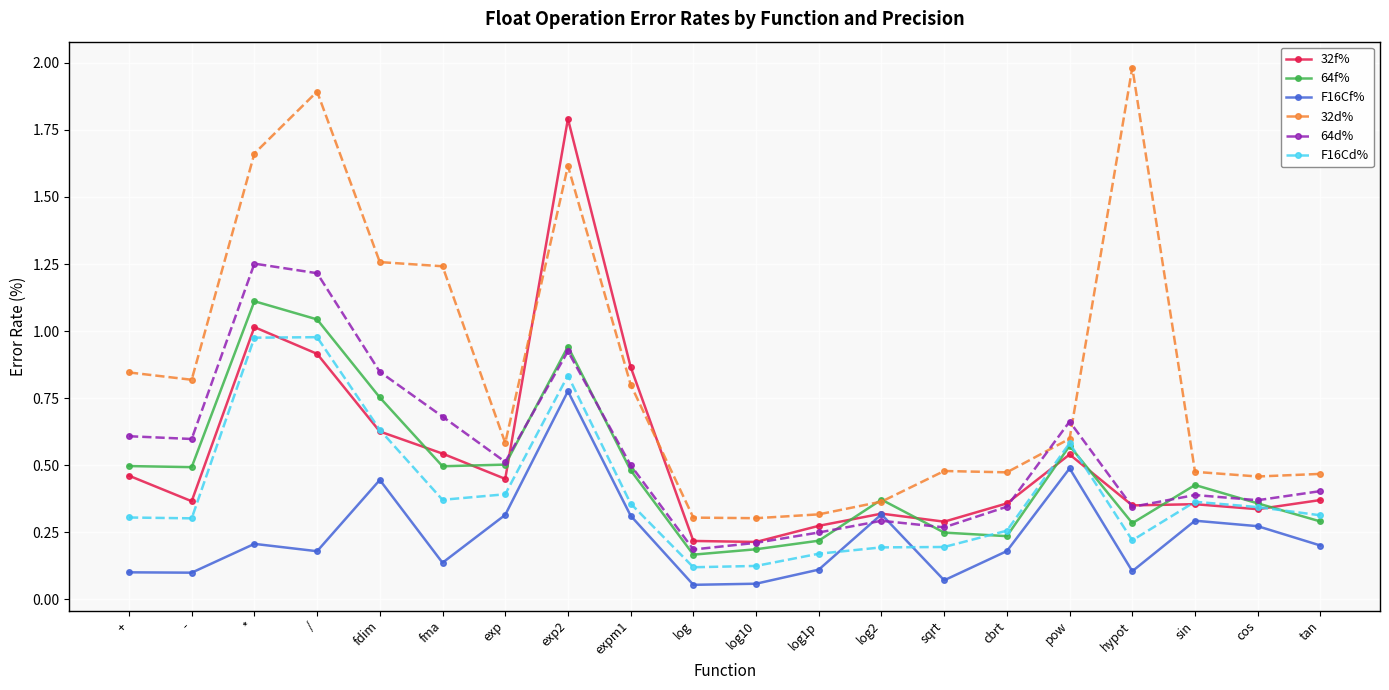

Does the chart have visible grid lines?

Yes